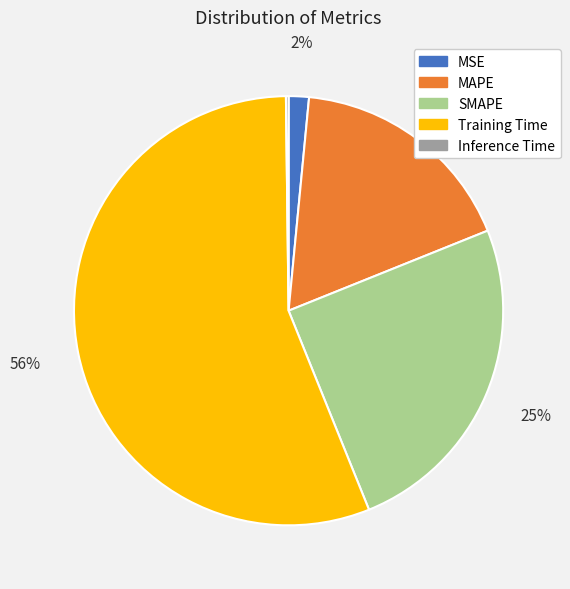

What is the largest slice in the pie chart?

Training Time